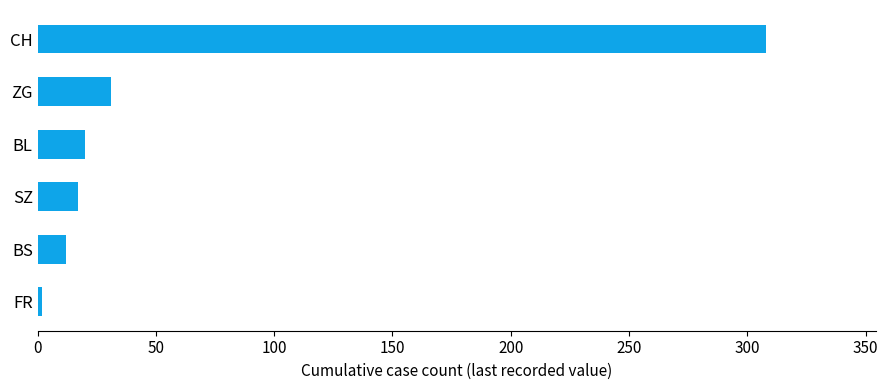

Which has a higher value, BL or CH?

CH